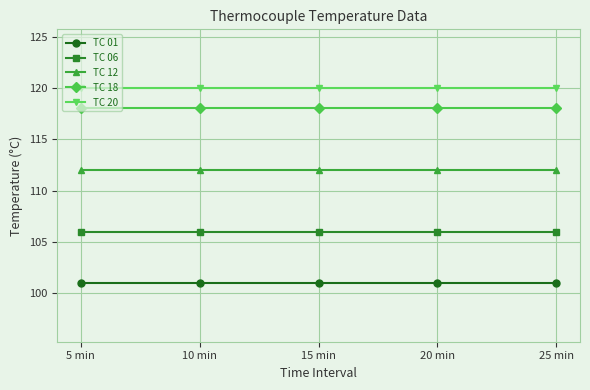

True or false: TC 01 has a value of 101 at 20 min.

True